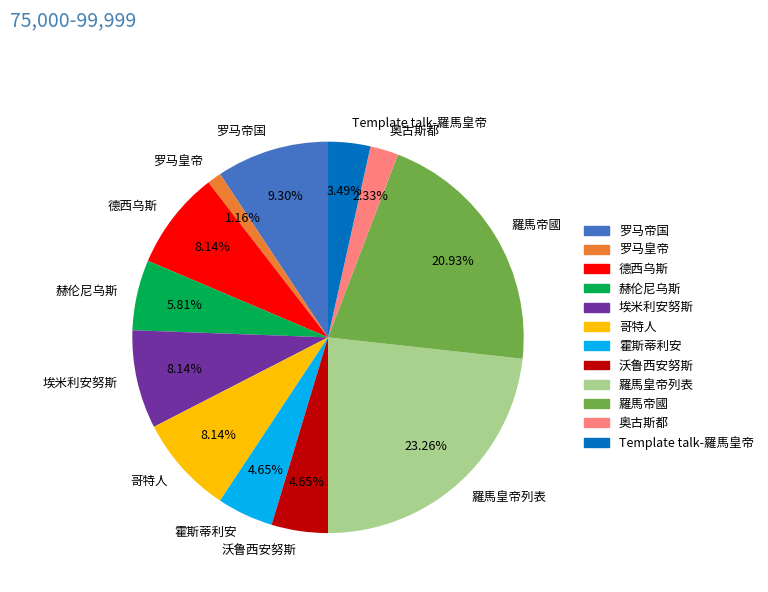

Do 羅馬皇帝列表 and Template talk-羅馬皇帝 together represent more than half of the pie?

No